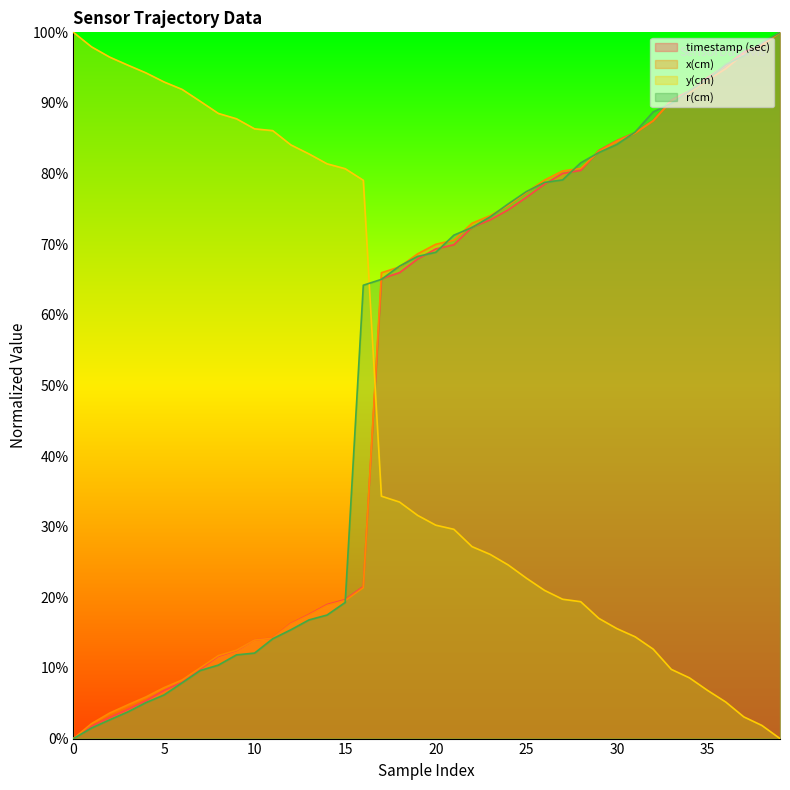

Which has a higher value, 1 or 2?

2